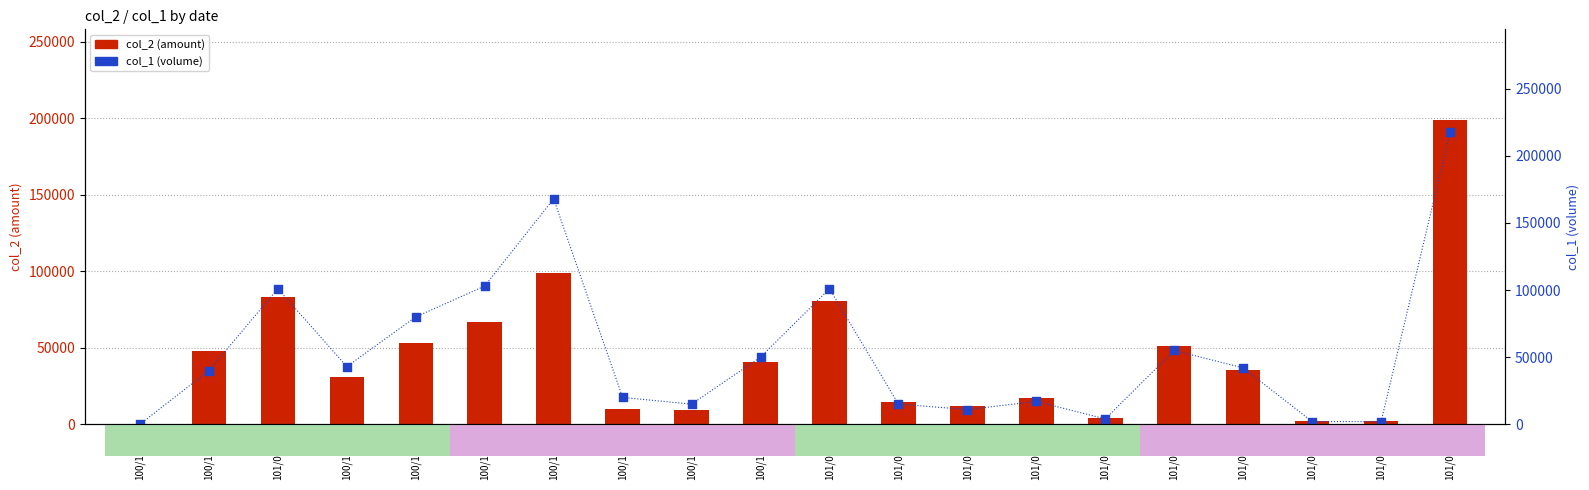

Which series has the largest Y range (max minus min)?

col_1 (volume)